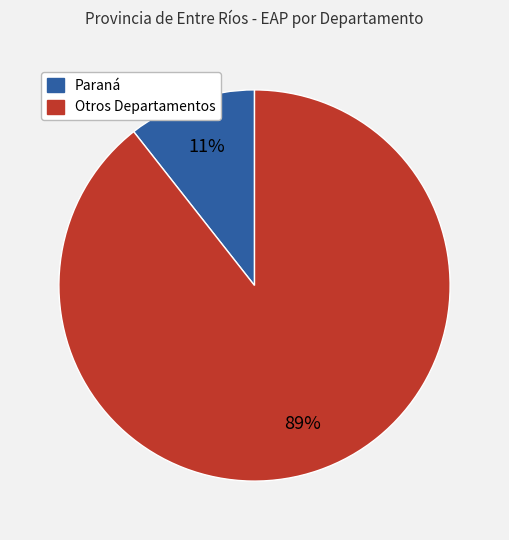

To the nearest percent, what is the average slice percentage?

50%